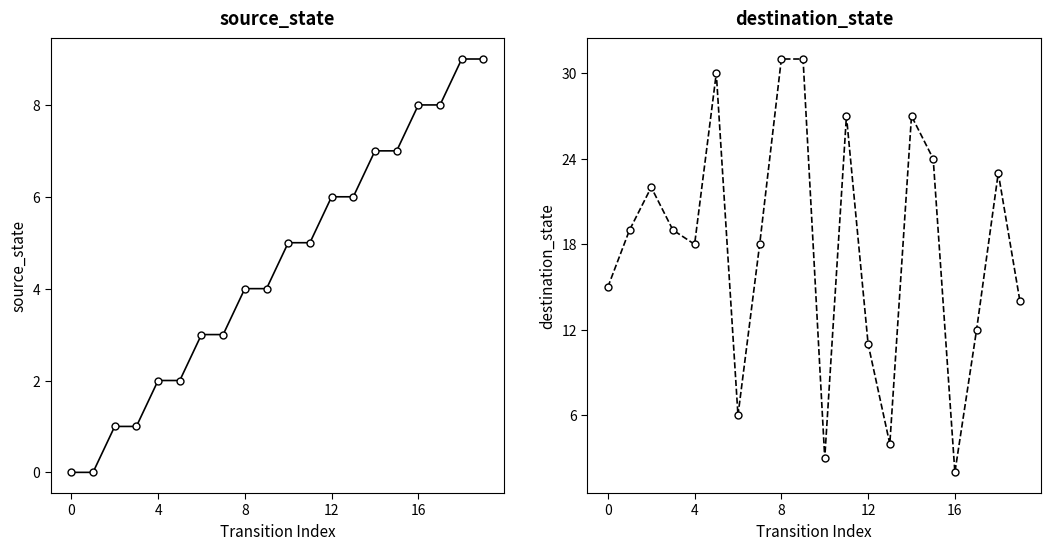

Which series has the largest range (max minus min)?

destination_state